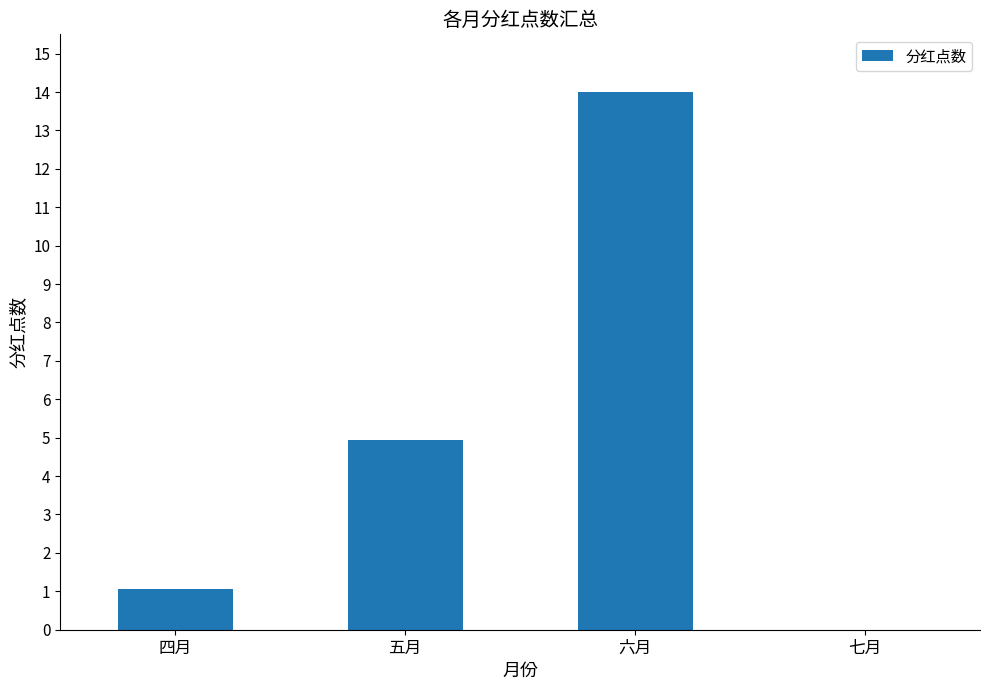

What is the greatest value displayed?

14.0